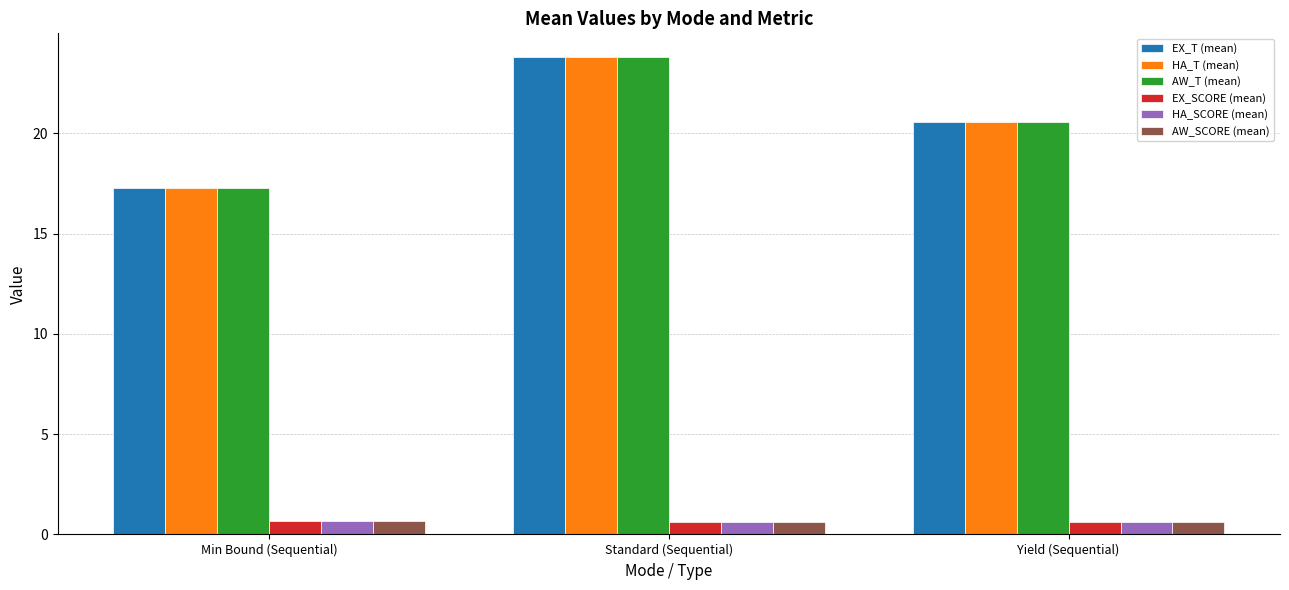

At how many categories does at least one series exceed 16?

3